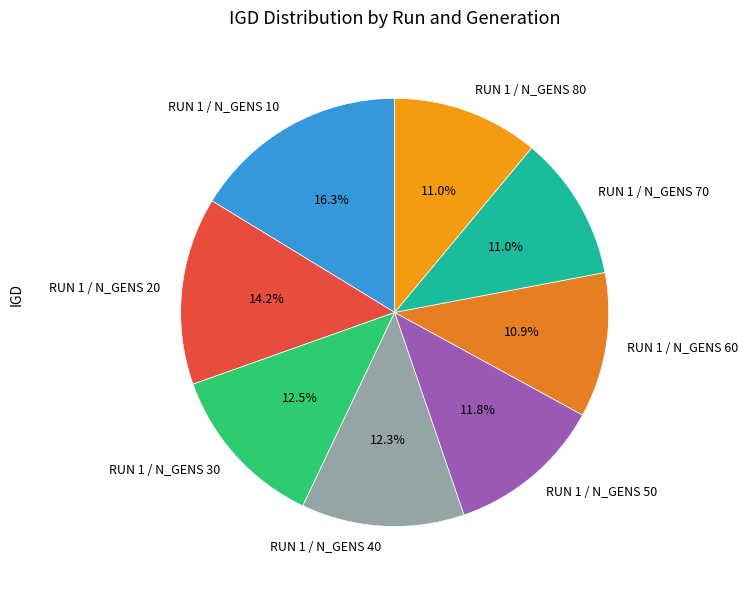

What is the largest slice in the pie chart?

RUN 1 / N_GENS 10